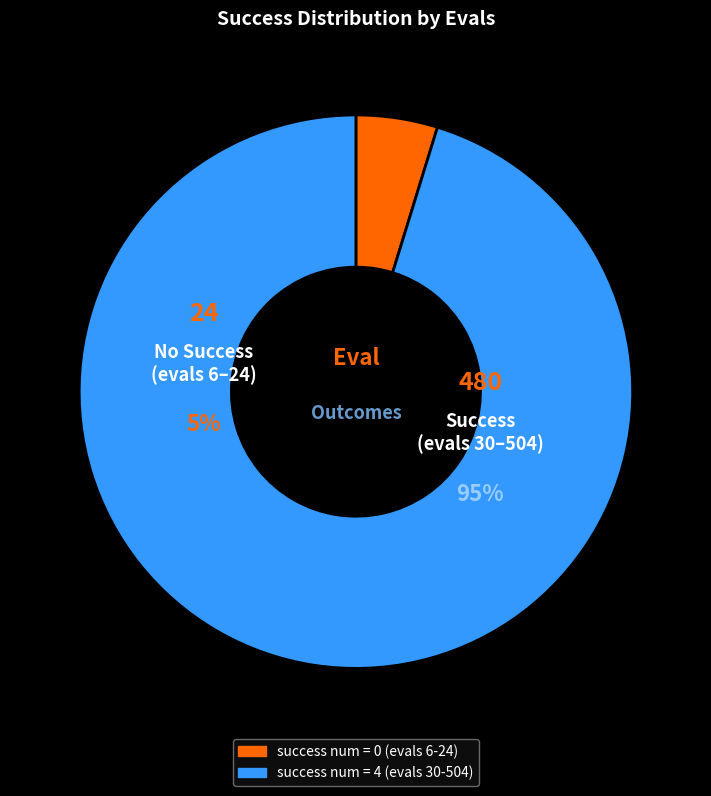

Which category has the biggest portion of the pie?

success num = 4 (evals 30-504)